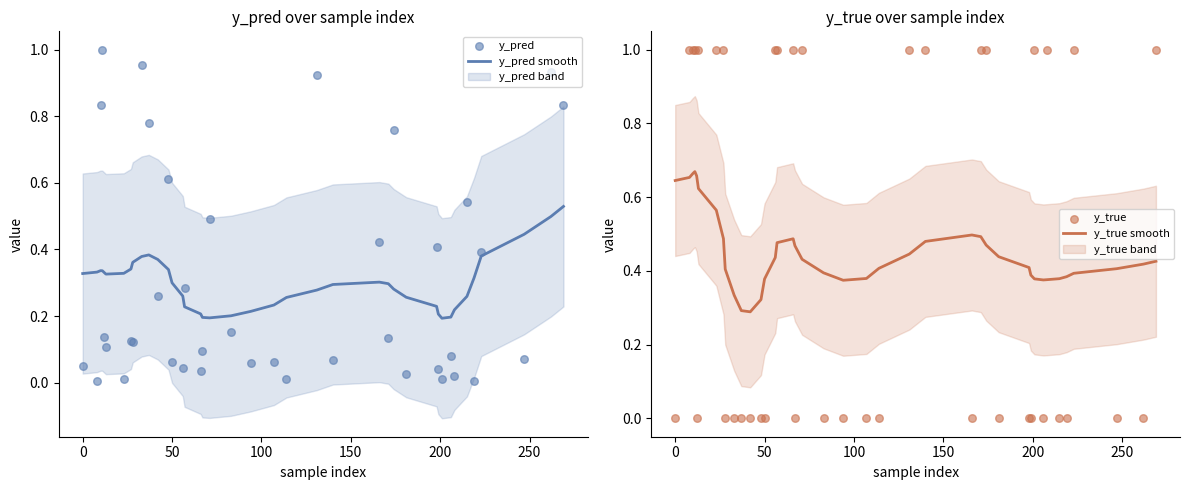

Which series has the largest Y range (max minus min)?

y_true